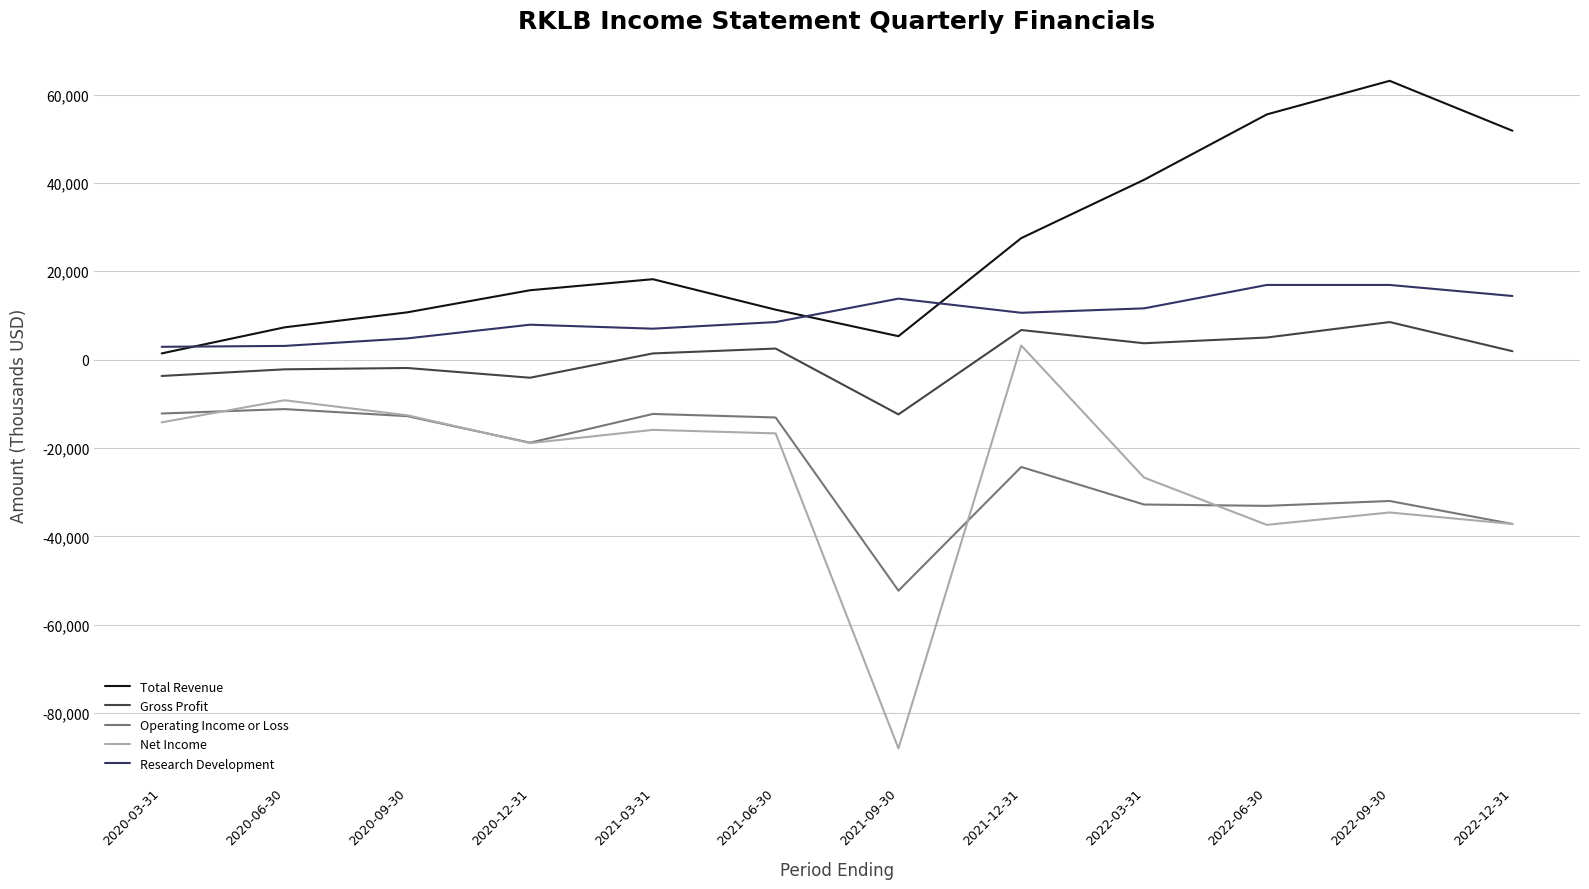

Which series has the largest total across all categories?

Total Revenue